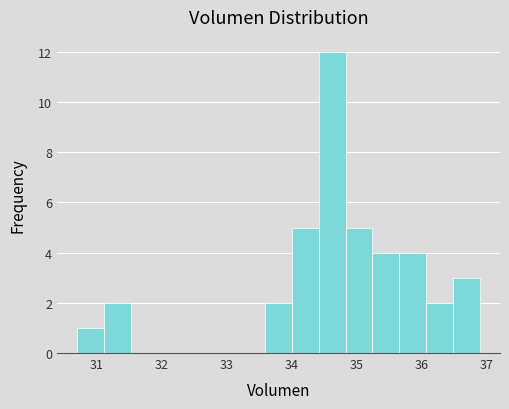

What is the height of the bar covering 33.6 to 34.0 on the x-axis? Neither the bar edges nor the heights are printed on the chart, so give them approximately, as read against the axes.

2